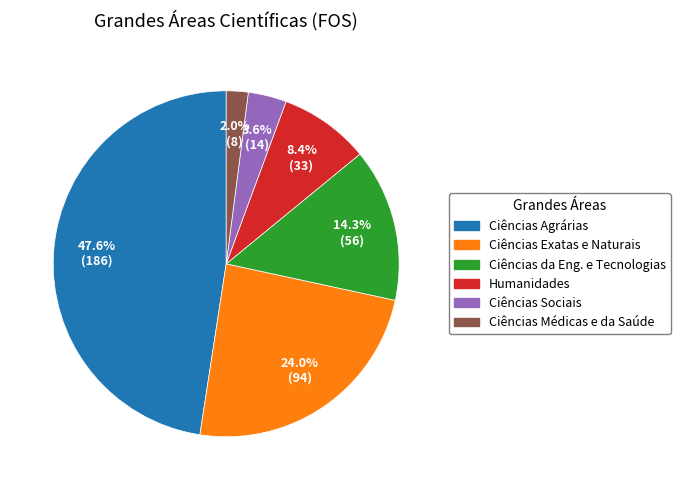

How many slices are in this pie chart?

6